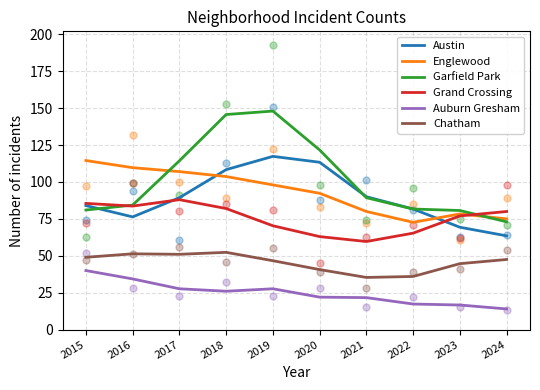

Is the value of Chatham at 2020 greater than the value of Grand Crossing at 2015?

No